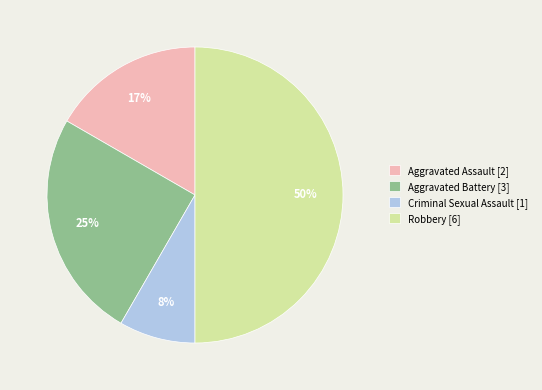

True or false: Criminal Sexual Assault accounts for 14% of the total.

False